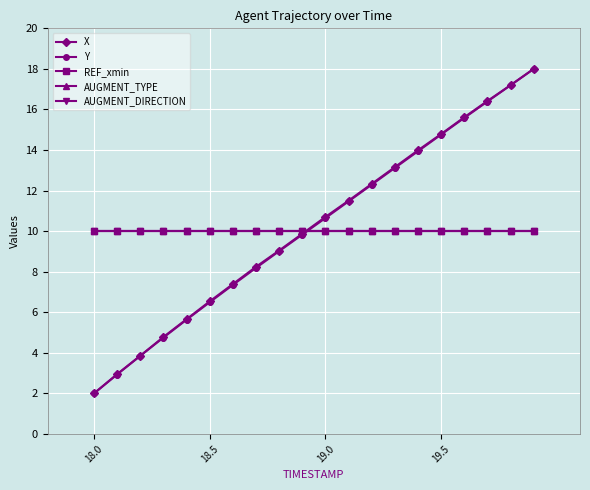

What is the highest value of the Y series?

18.0